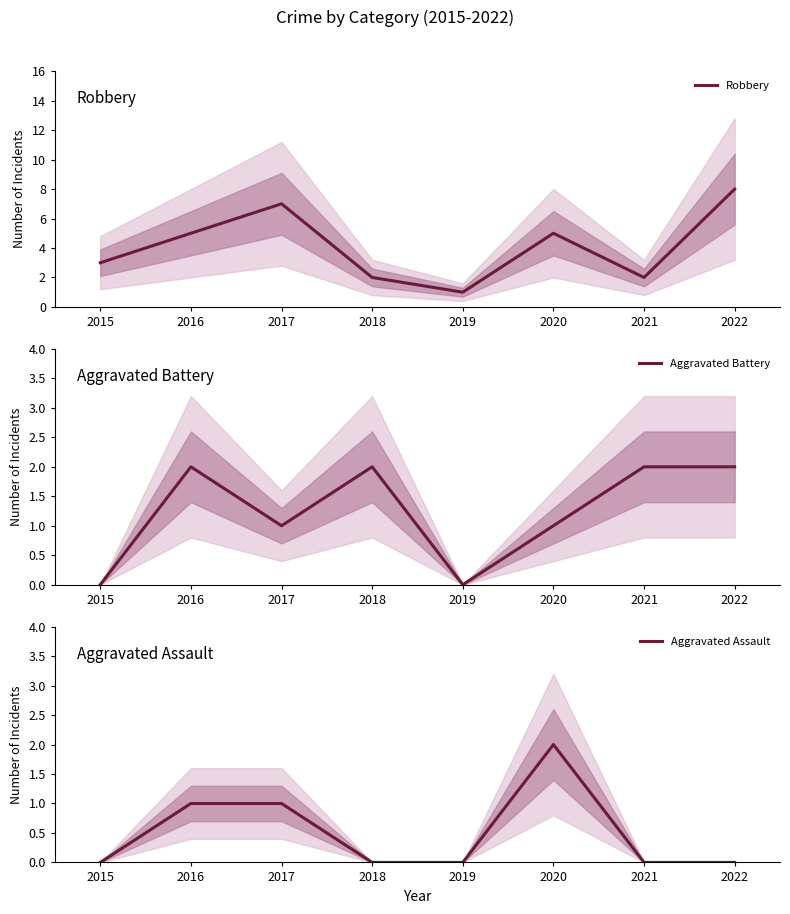

The Robbery series shows 1 at 2019. True or false?

True